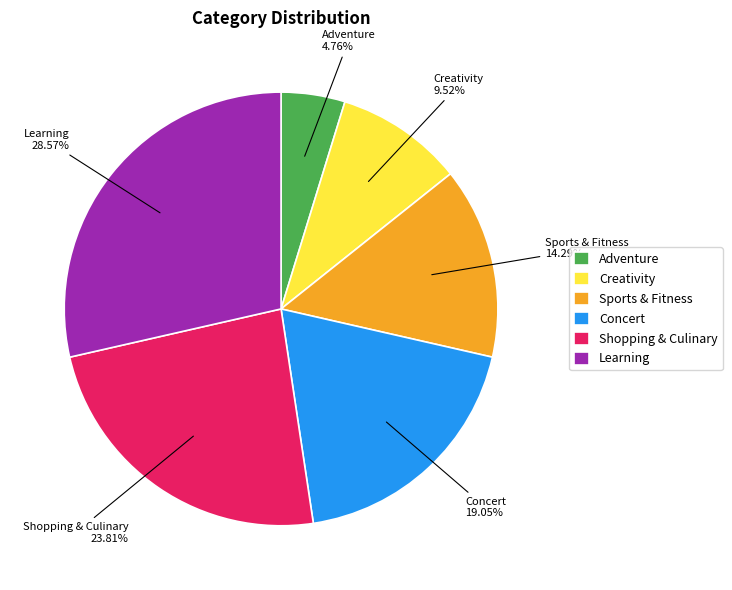

To the nearest percent, what portion does Creativity represent?

10%